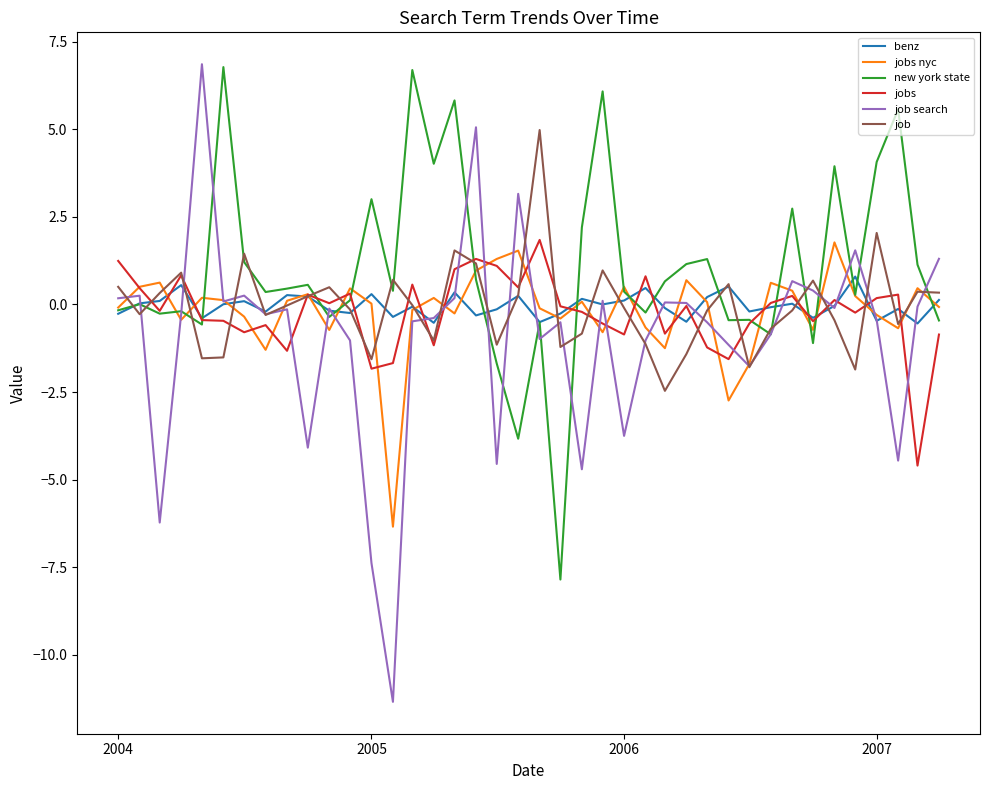

Which series has the largest total across all categories?

new york state